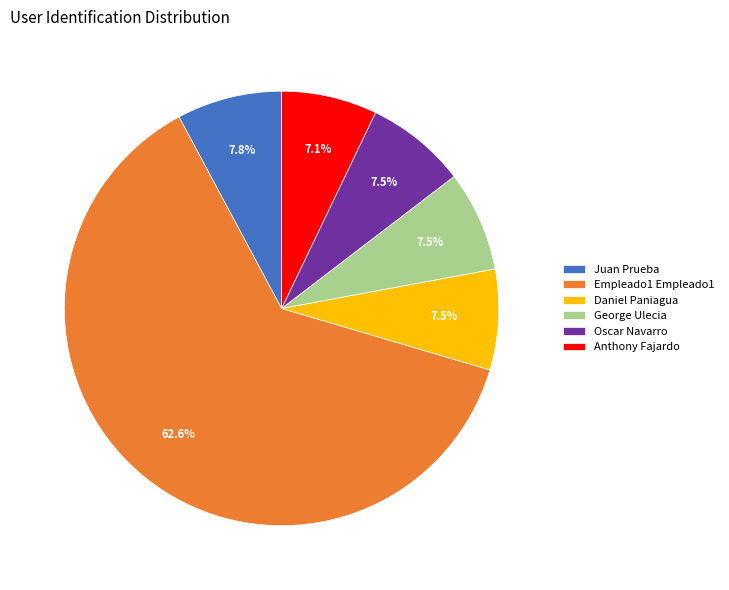

Between Juan Prueba and Empleado1 Empleado1, which is larger?

Empleado1 Empleado1